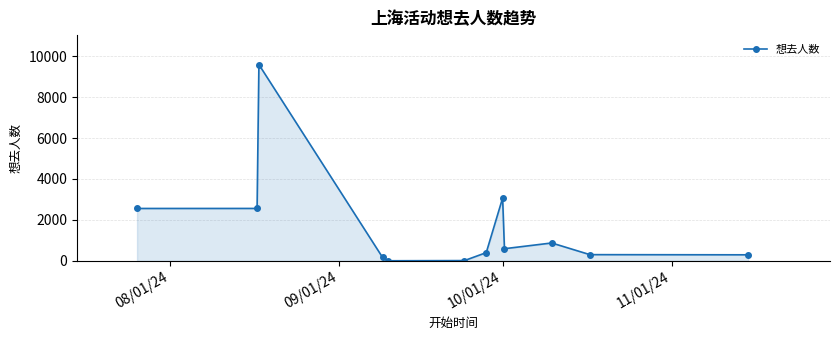

How many data points are above 596?

5